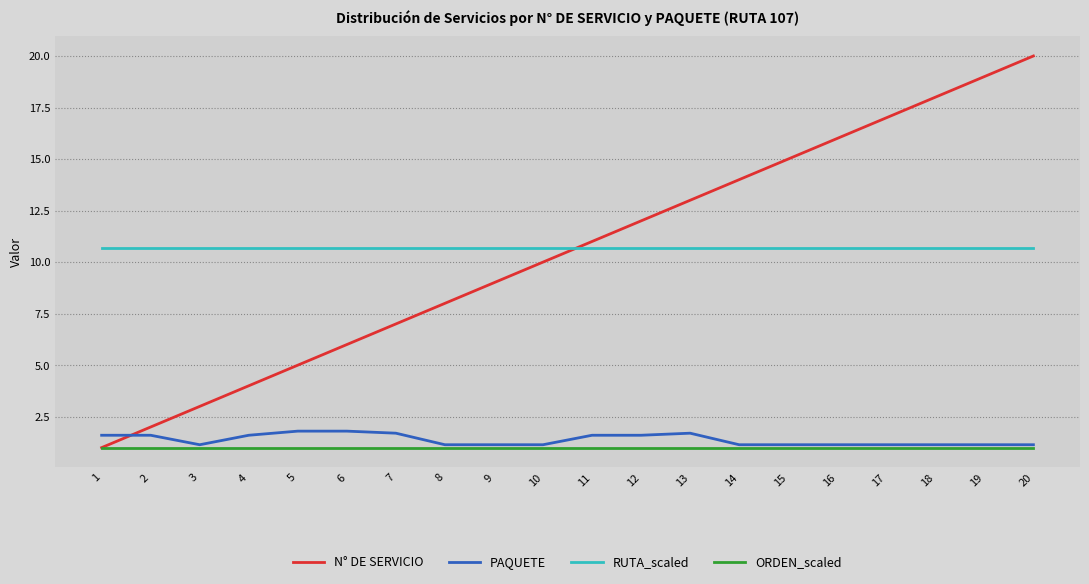

How many lines are shown in the chart?

4